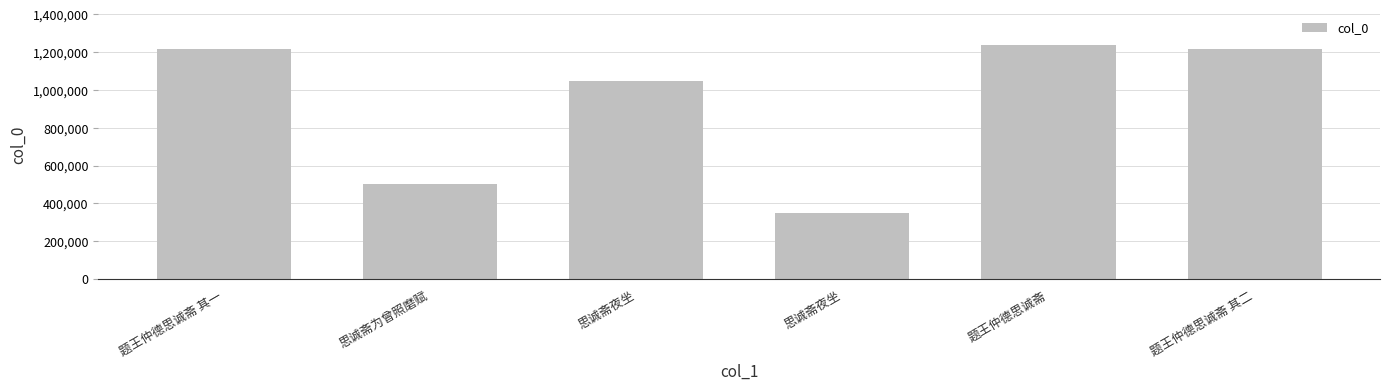

Between 思诚斋为曾照磨赋 and 题王仲德思诚斋, which is larger?

题王仲德思诚斋